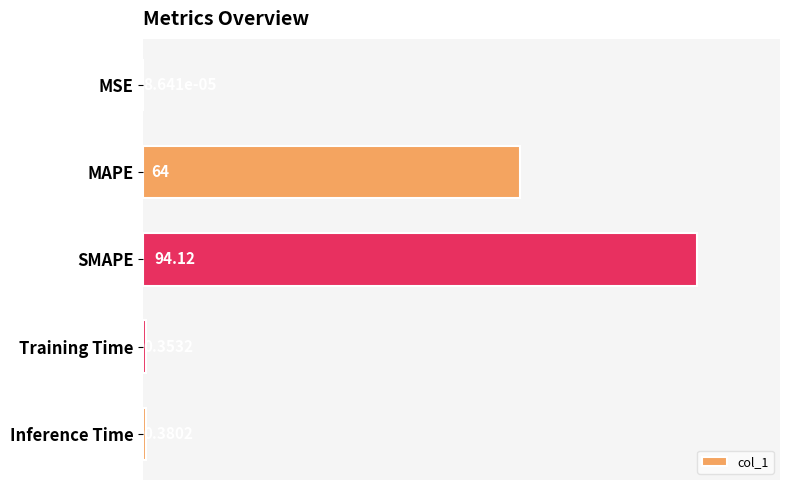

What is the maximum value shown in the chart?

94.1